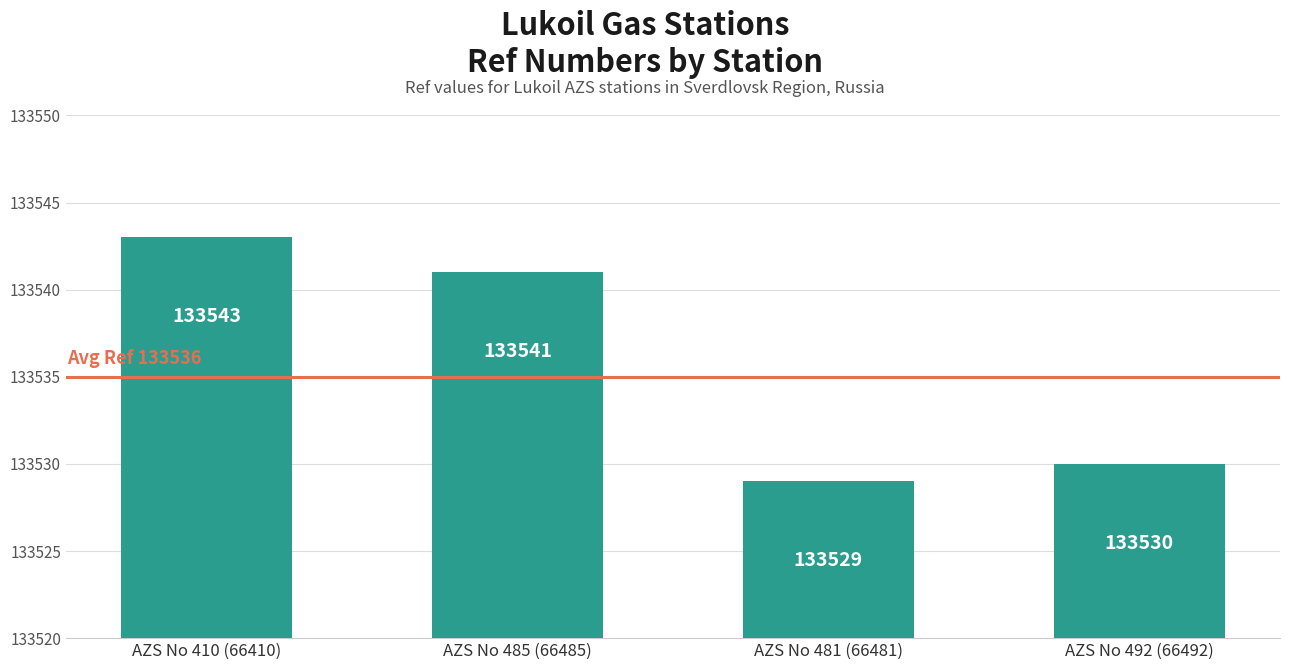

What is the difference between the maximum and minimum values?

14